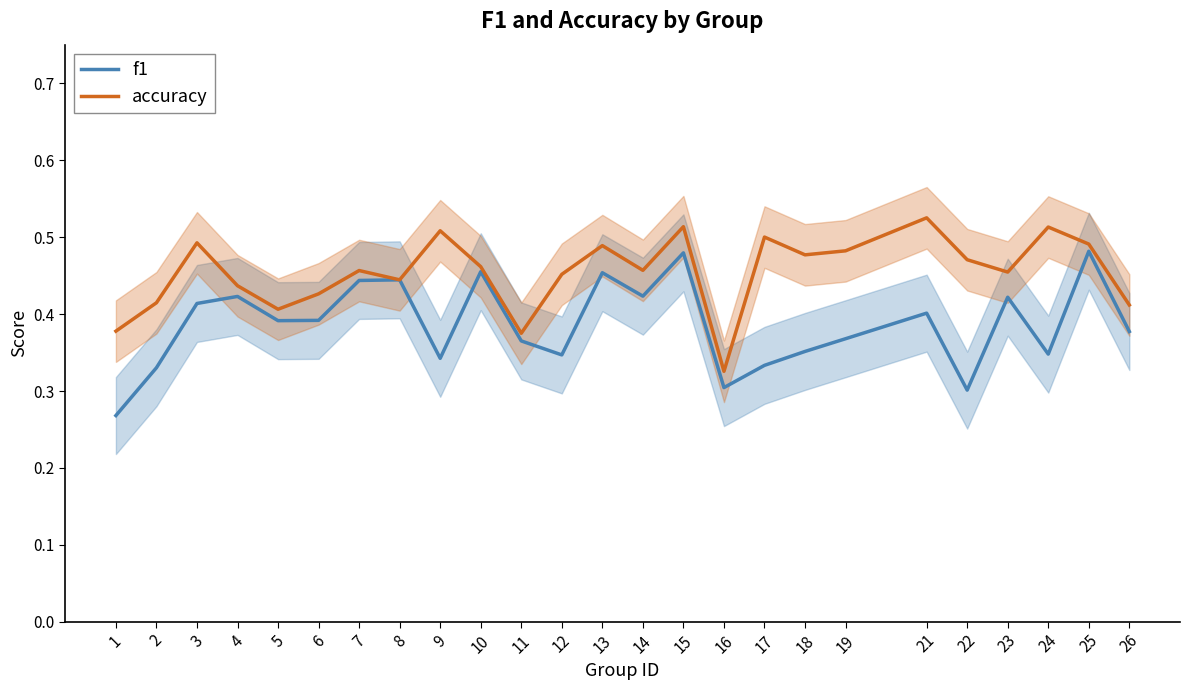

Between 23 and 18, which is larger?

23